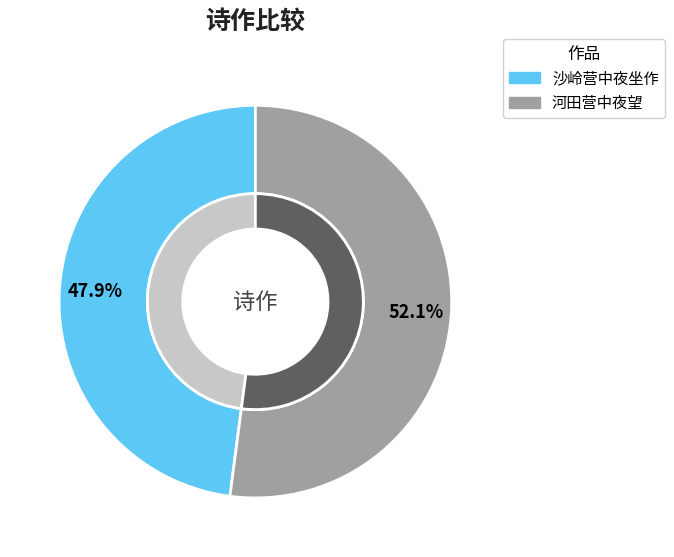

What is the majority slice?

河田营中夜望